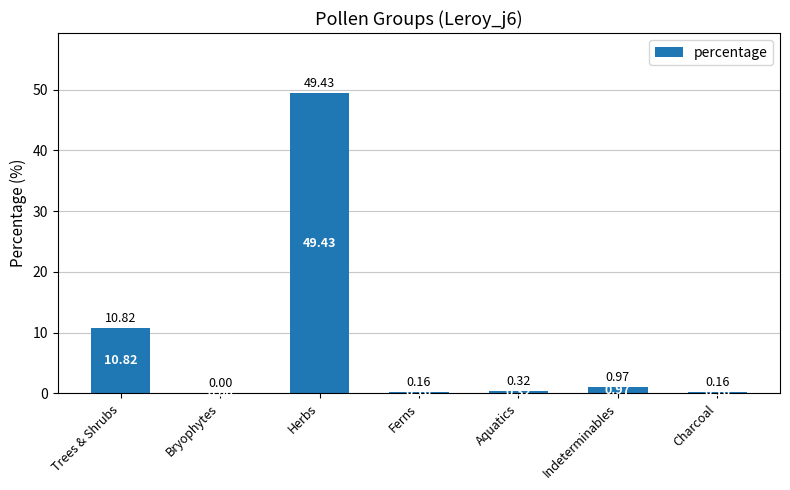

Where is the data nearest to the value 24?

Trees & Shrubs